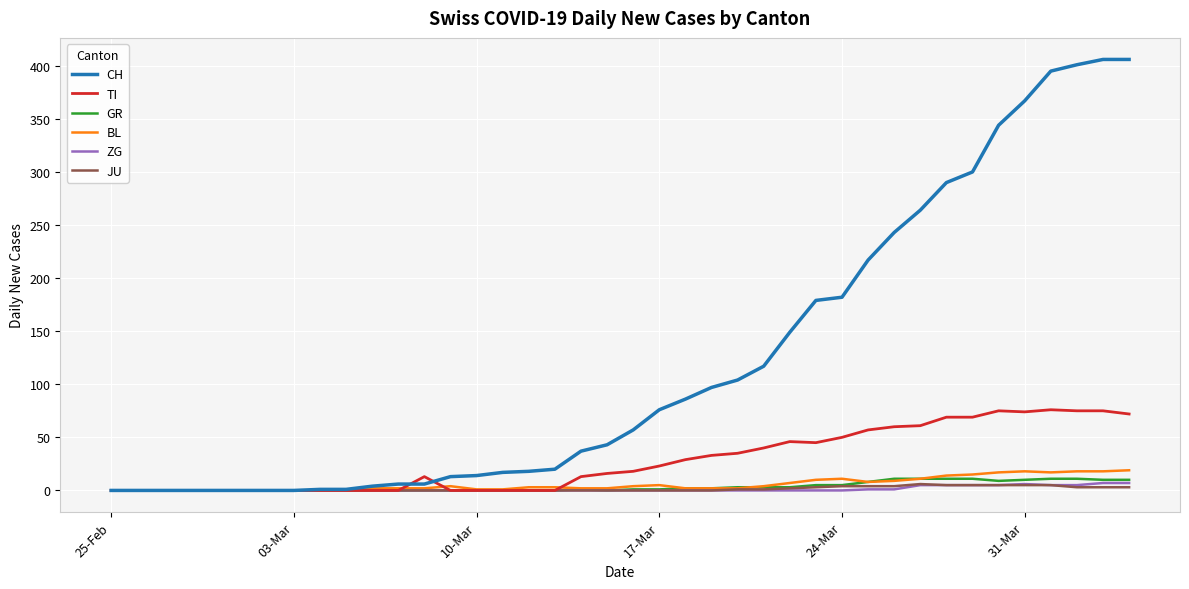

Which series has the widest spread of values?

CH